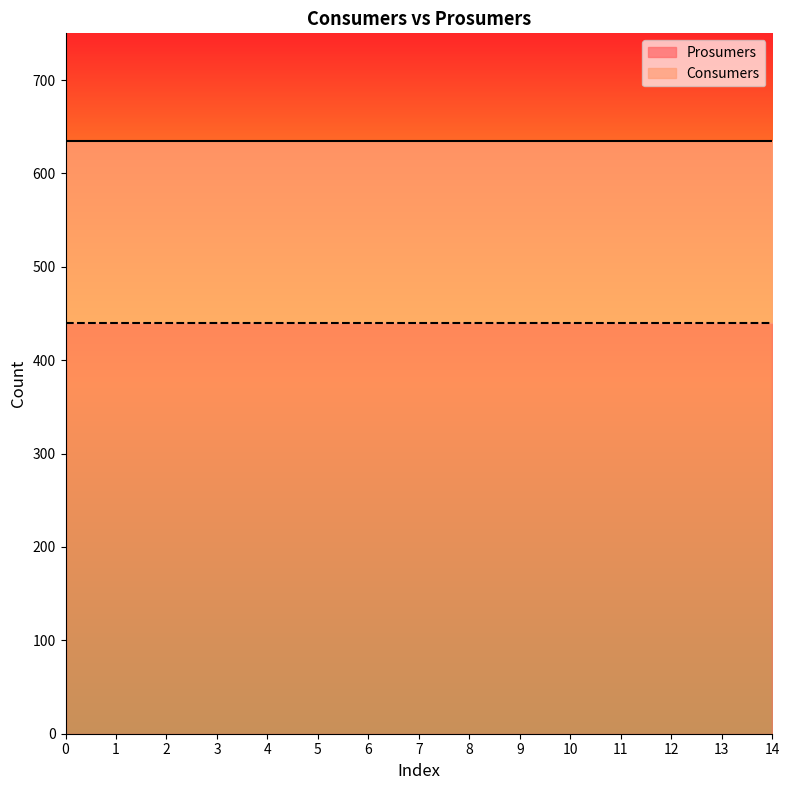

What is the lowest value of the Consumers series?

635